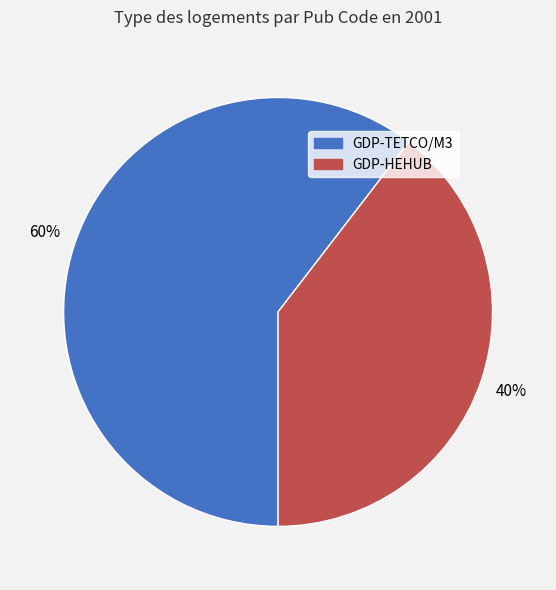

What is the ratio of the value at GDP-TETCO/M3 to the value at GDP-HEHUB?

1.5